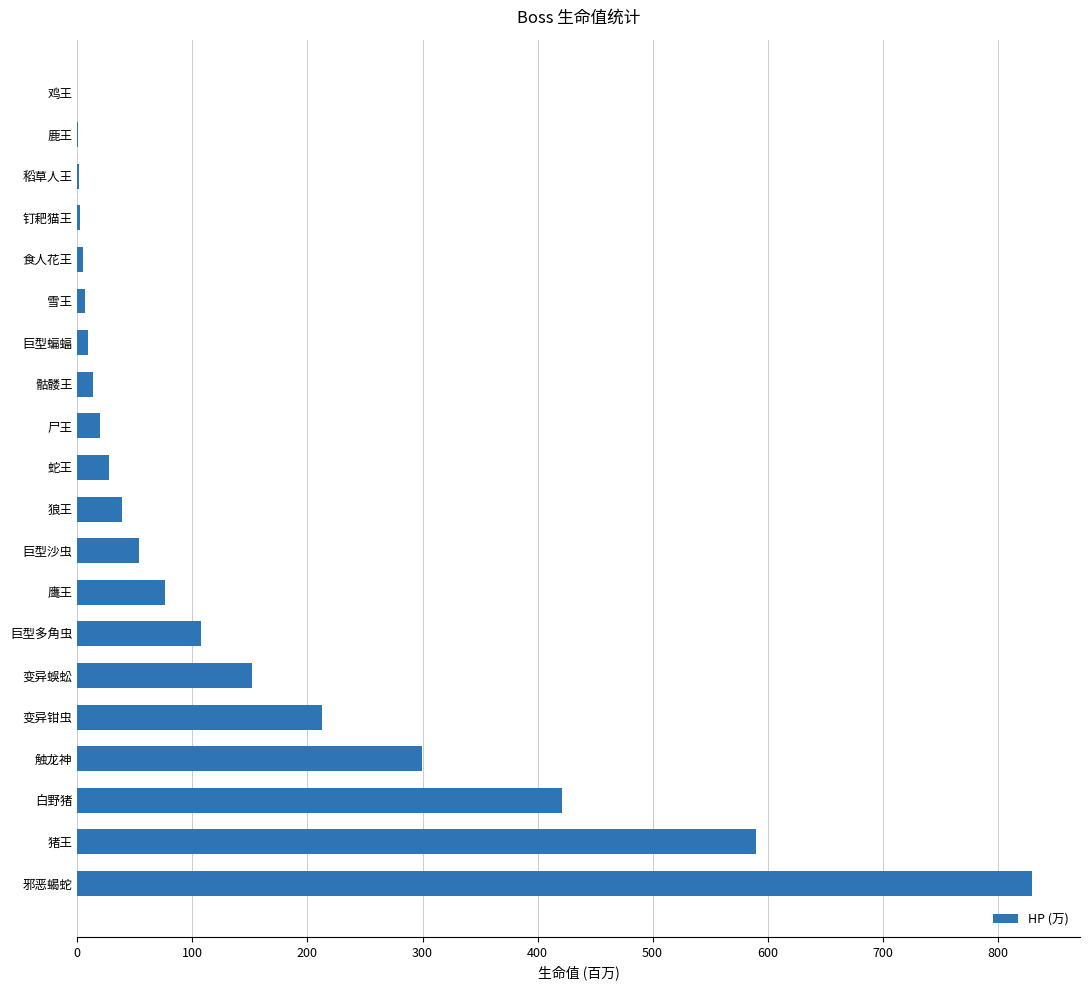

How many values exceed 38?

10